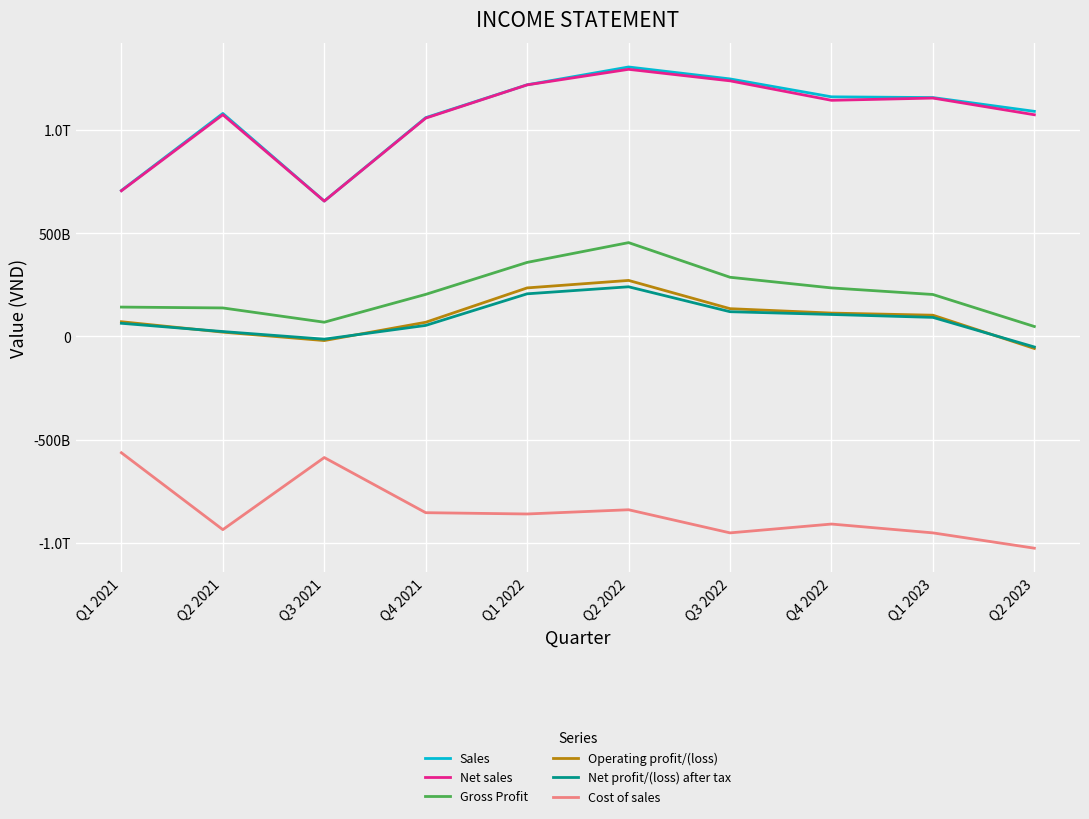

Which series has the largest range (max minus min)?

Sales